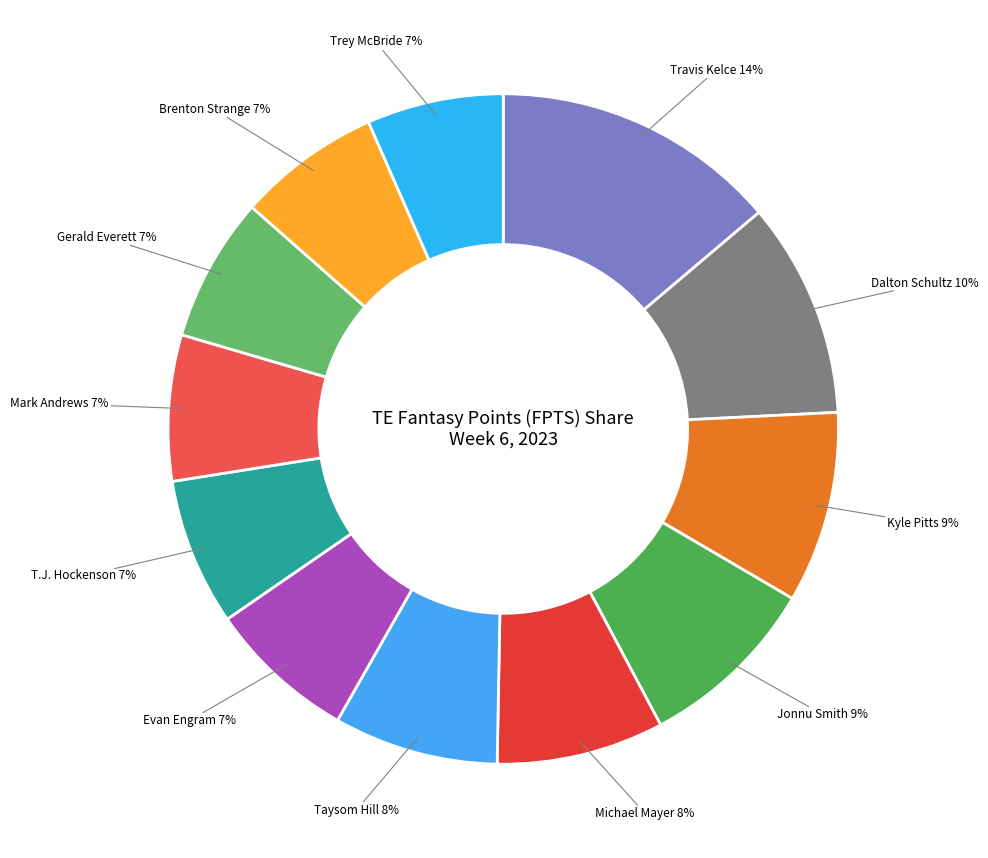

What percentage is the Michael Mayer slice, to the nearest percent?

8%